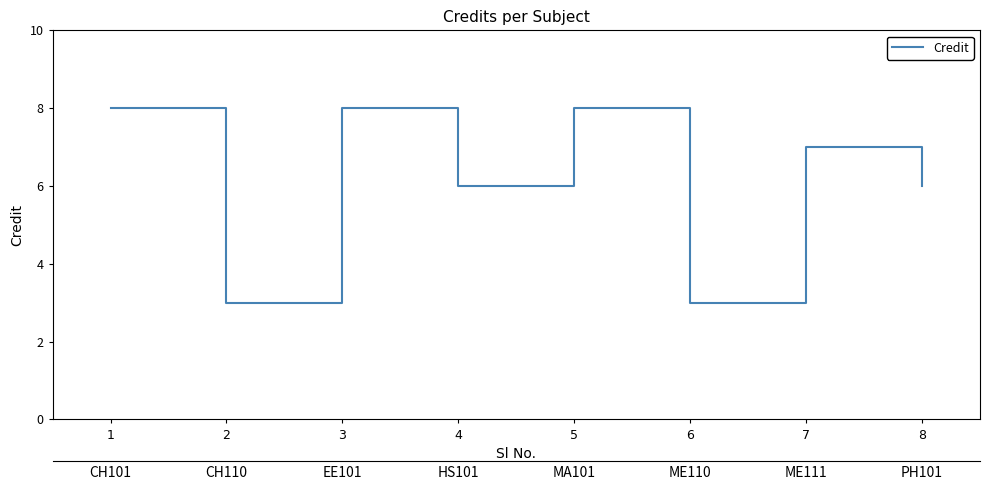

What is the sum of the values at 7 and 3?

15